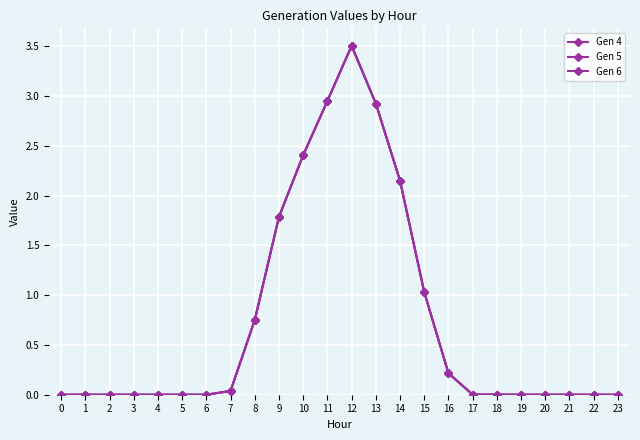

Does the chart have visible grid lines?

Yes